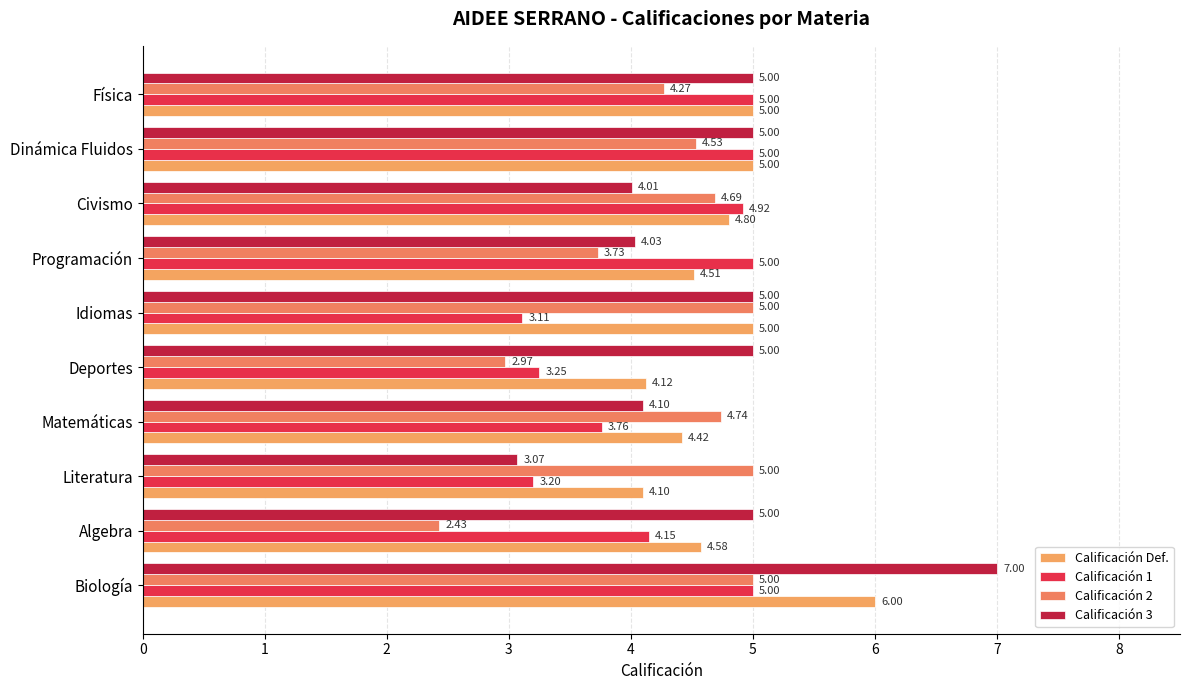

How many distinct data groups are displayed?

4